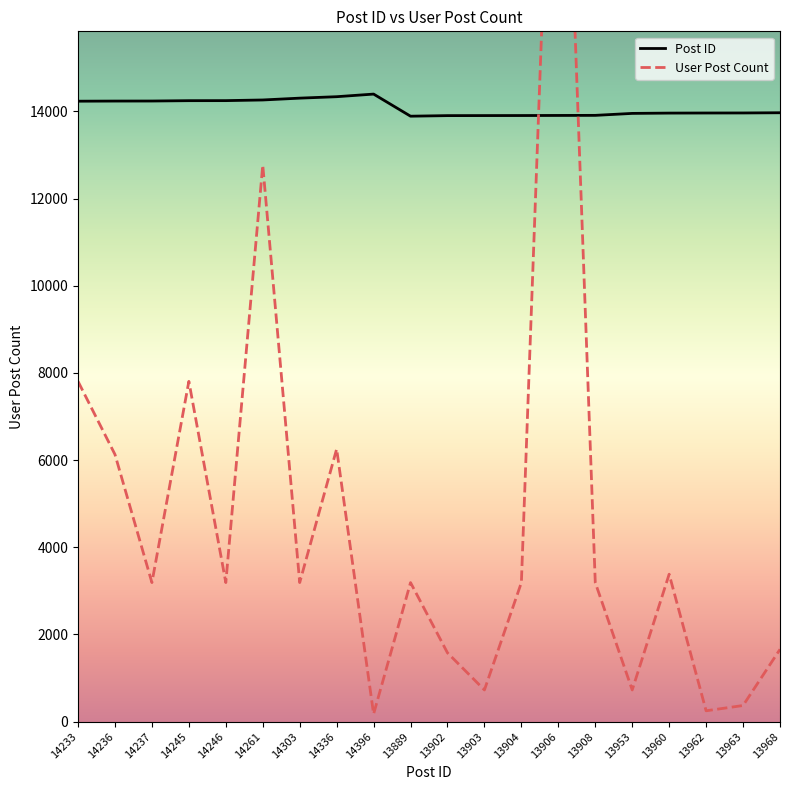

Rank the series at 14303 from highest to lowest value.

Post ID, User Post Count